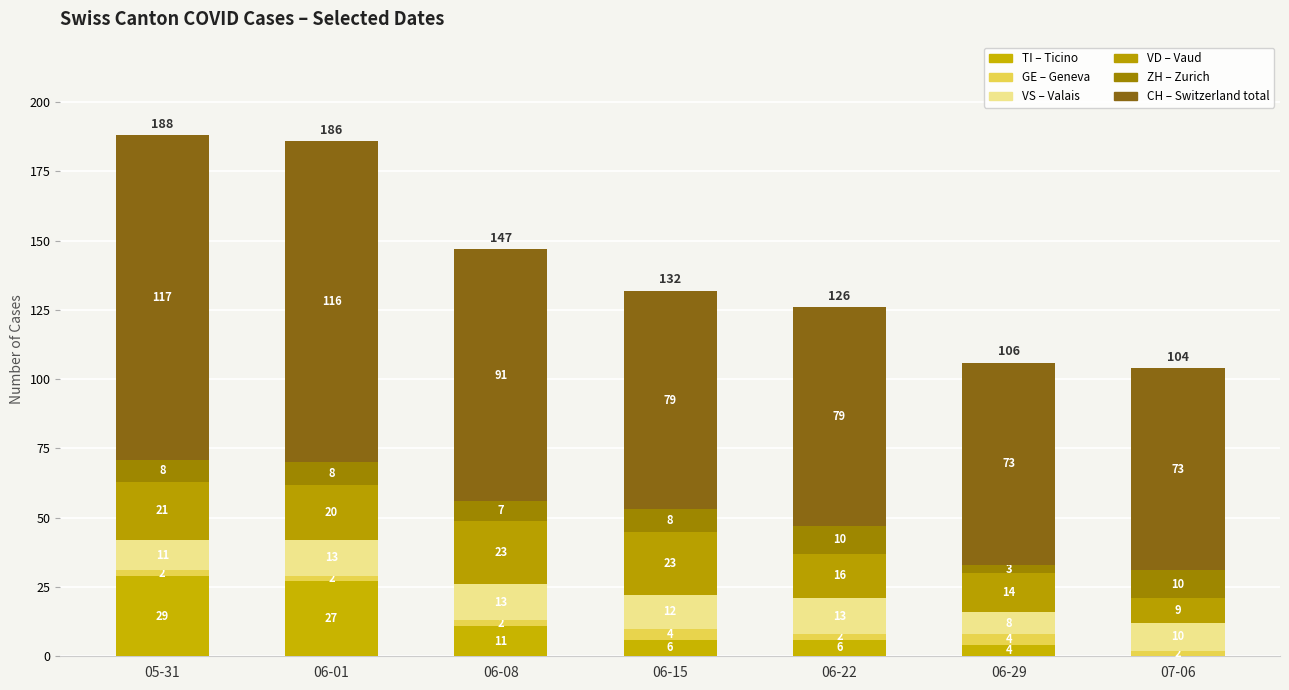

How many categories are shown in the chart?

7